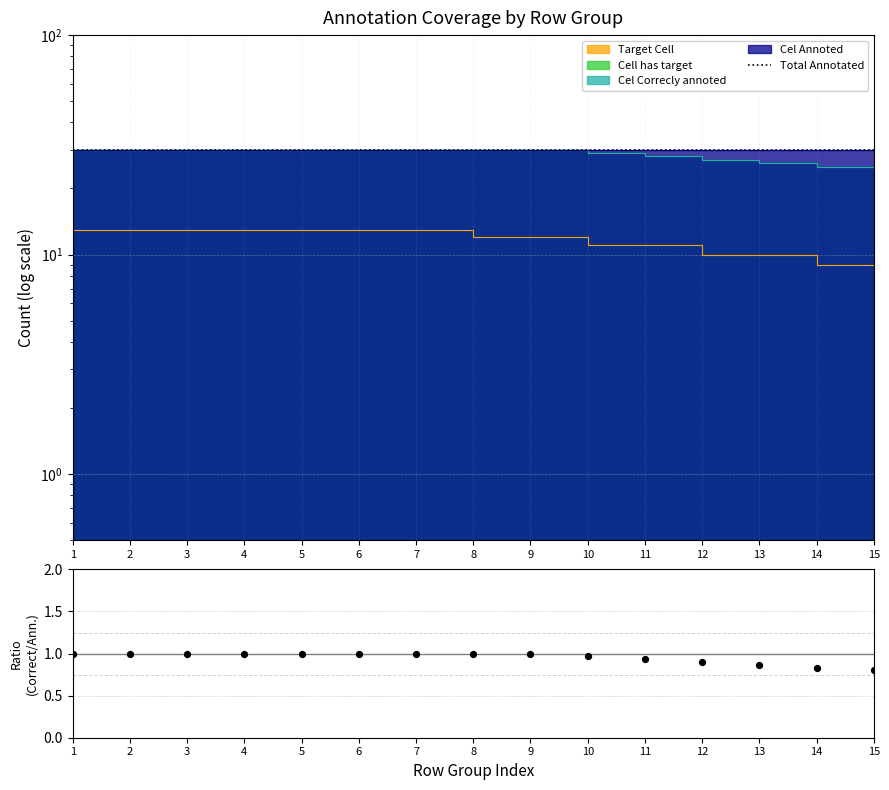

Which series reaches the minimum Y coordinate?

Correctly Annotated / Annotated